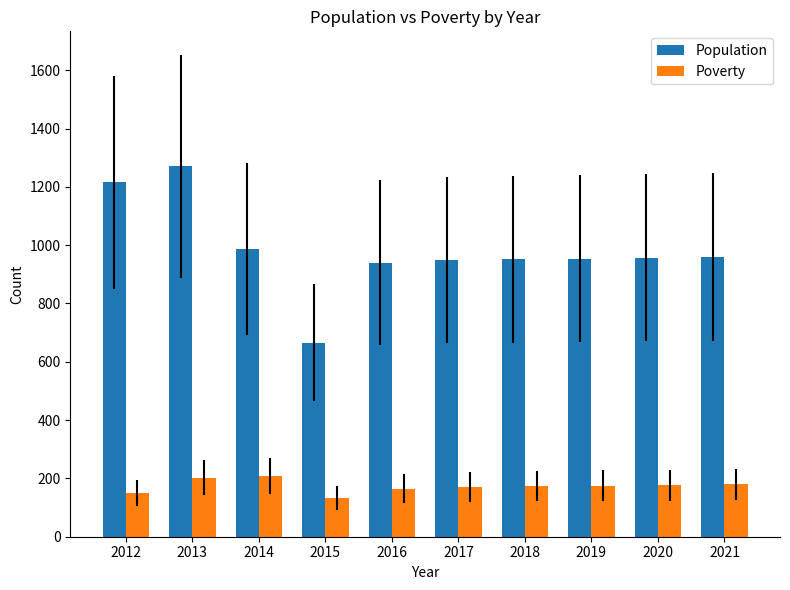

What is the spread (max minus min) of values at 2015?

533